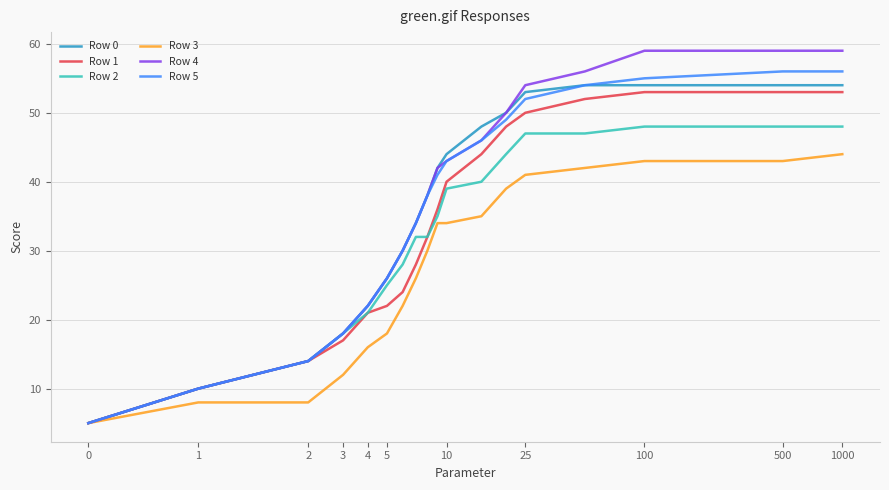

Which series has the widest spread of values?

Row 4